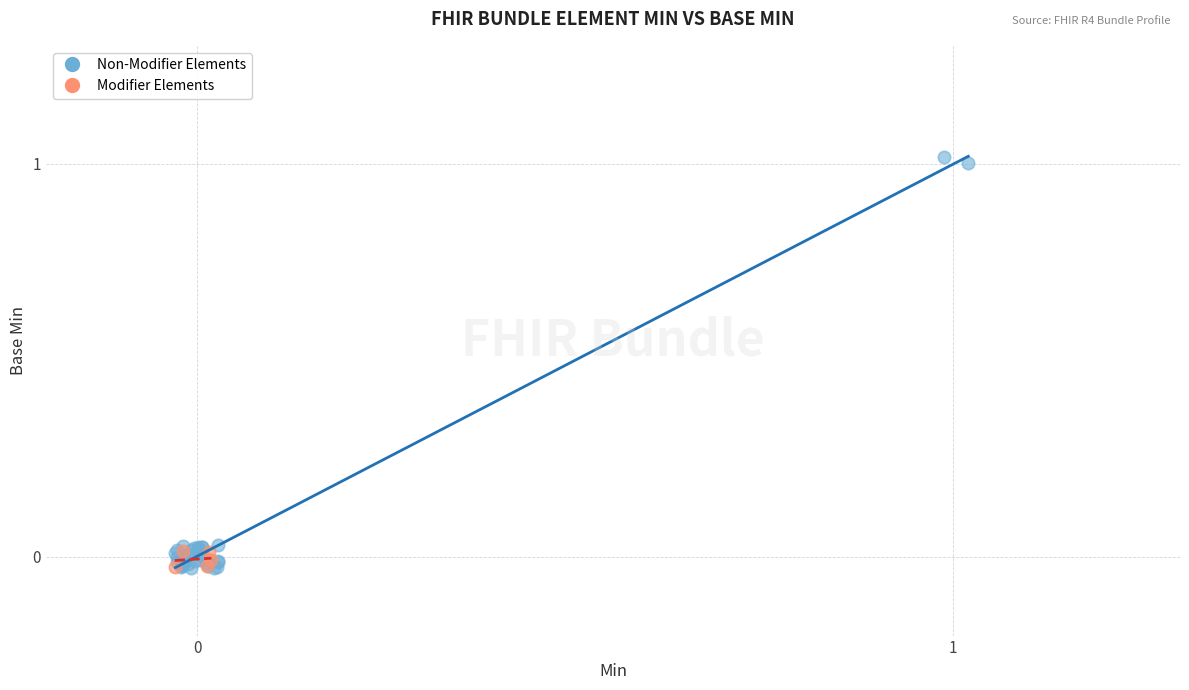

Which series has the widest spread of Y values?

Non-Modifier Elements